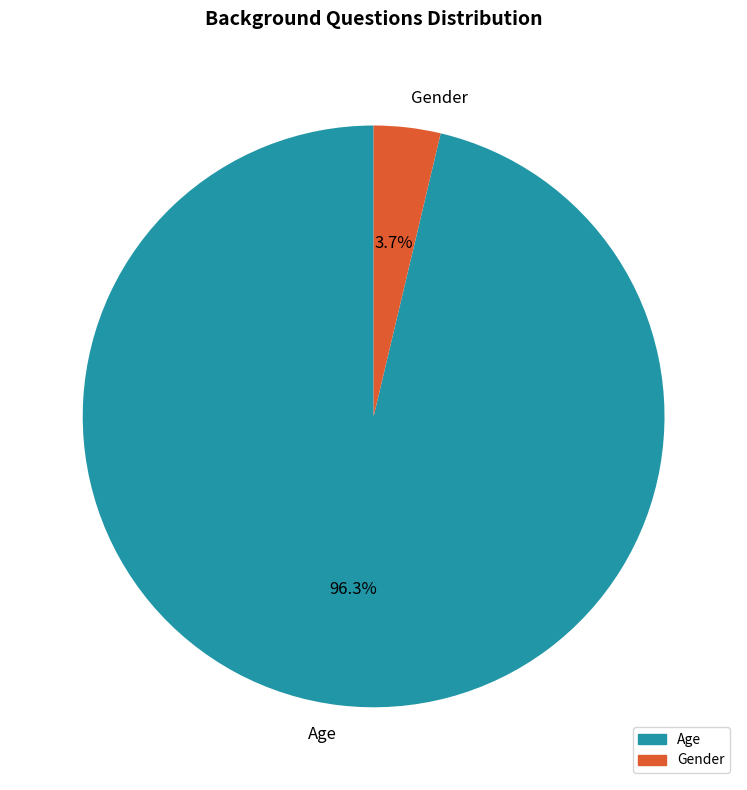

How much of the chart is everything except Gender?

96.3%